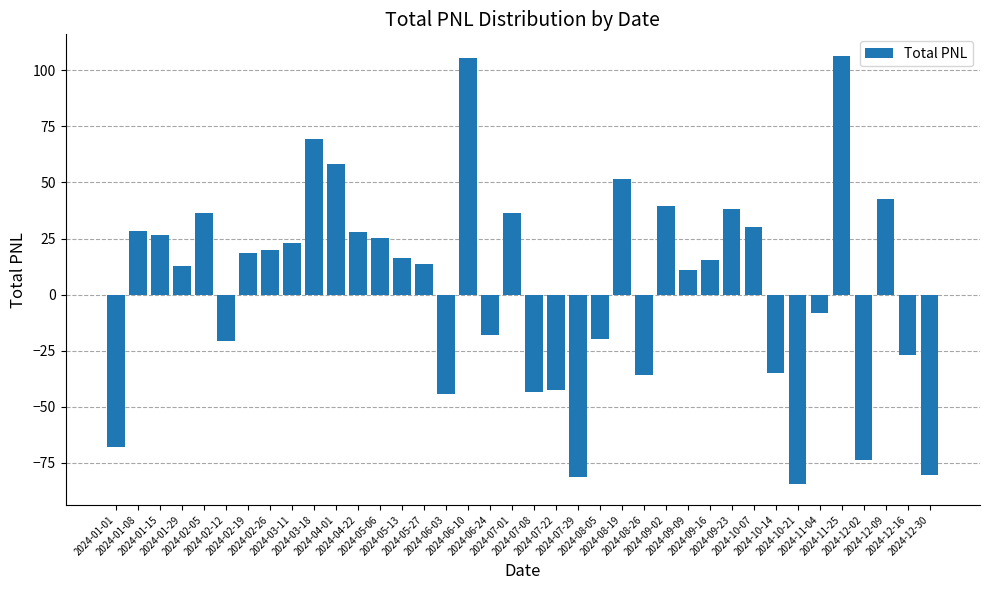

What value does the data have at 2024-05-13?

16.2